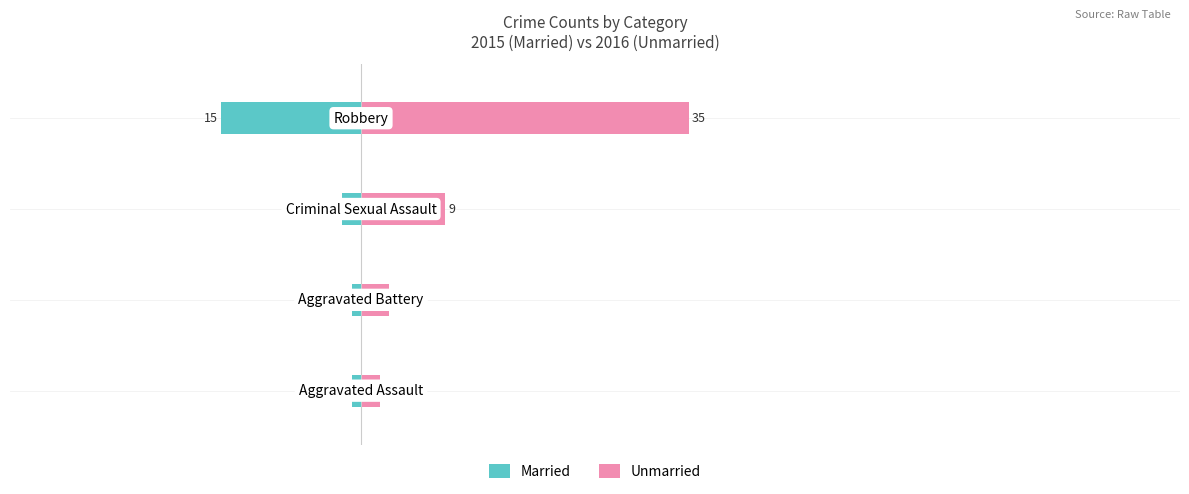

Which series has the widest spread of values?

Unmarried